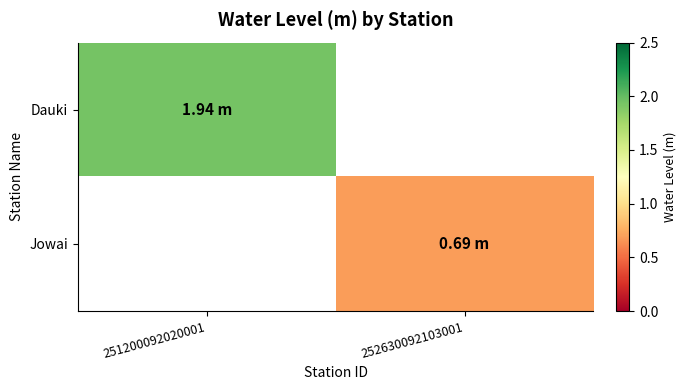

How many values in Dauki are above zero?

1